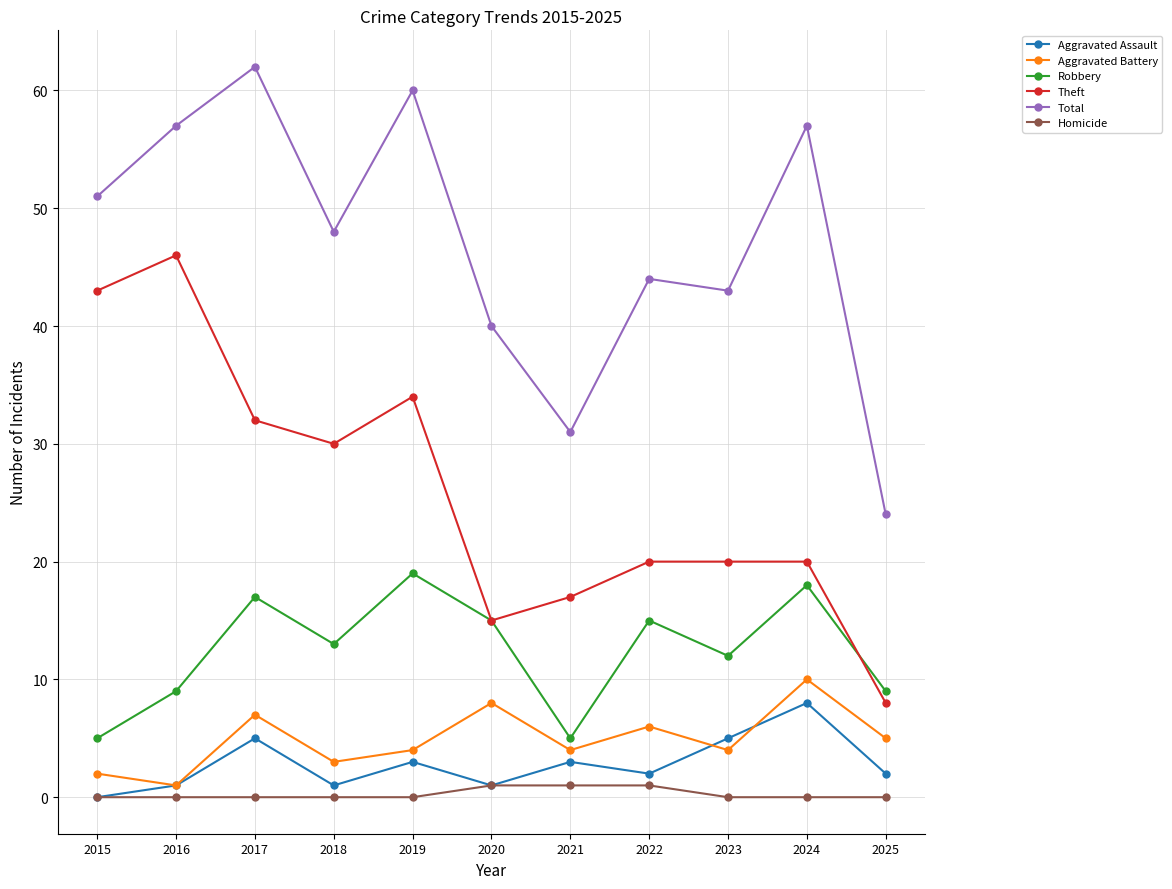

What is the average value of the Aggravated Assault series?

3